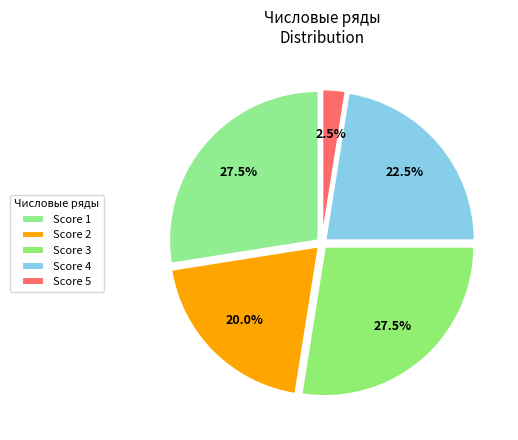

Count the number of slices in the pie.

5